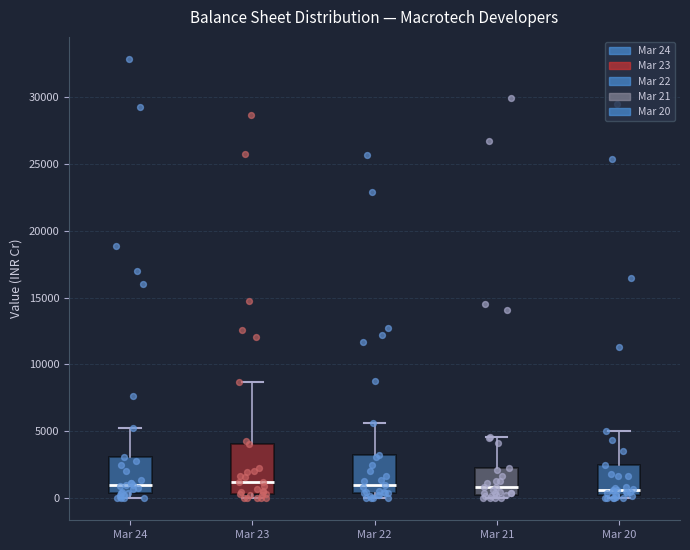

Where does the median line of the box for Mar 24 sit on the y-axis? The values are not printed on the chart, so give them approximately, as read against the axis.

1000